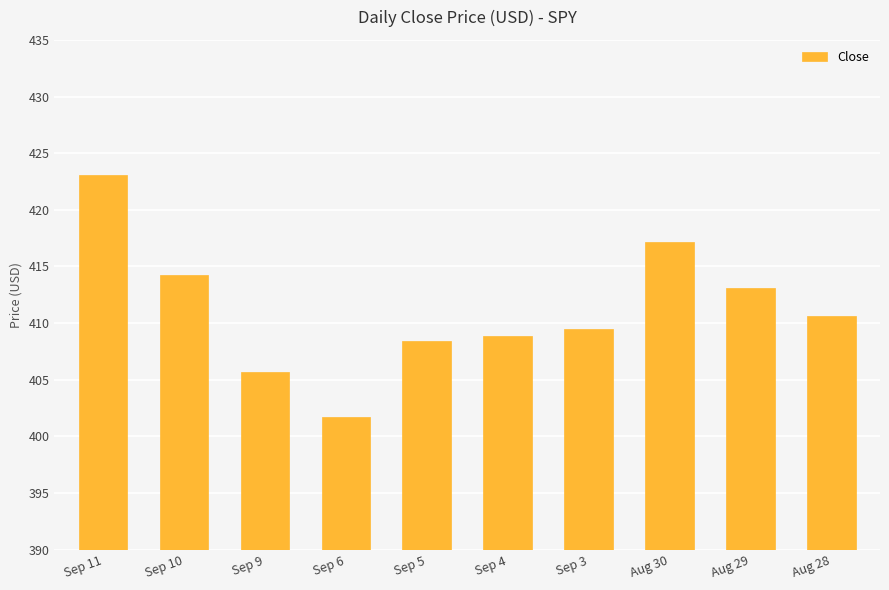

Reading right to left, extract all data points from this chart.

Aug 28=410.6	Aug 29=413.1	Aug 30=417.1	Sep 3=409.4	Sep 4=408.9	Sep 5=408.4	Sep 6=401.7	Sep 9=405.7	Sep 10=414.2	Sep 11=423.0